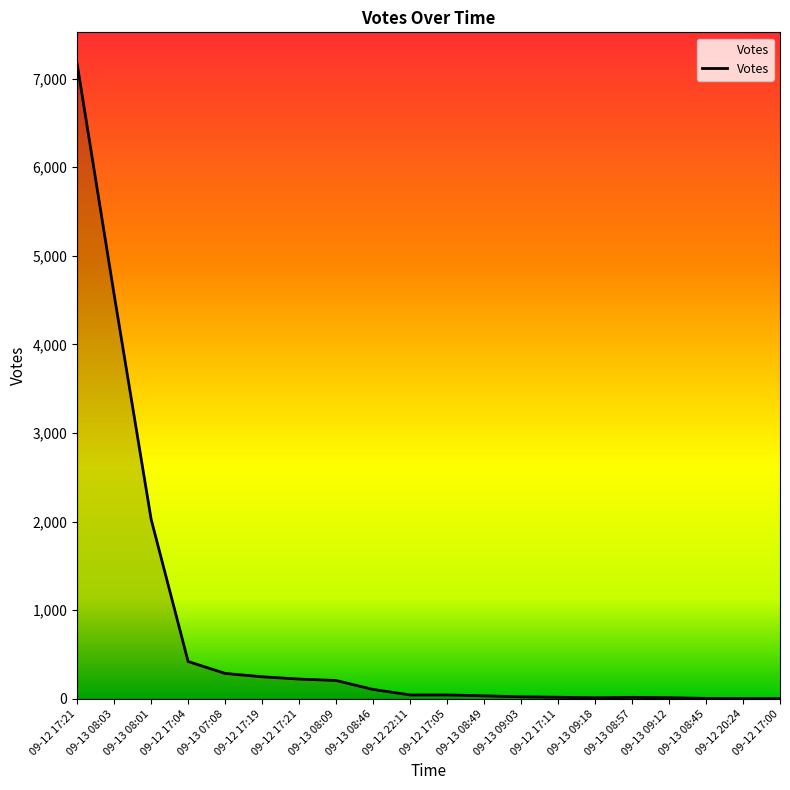

List the labels in order of value, largest first.

09-12 17:21, 09-13 08:03, 09-13 08:01, 09-12 17:04, 09-13 07:08, 09-12 17:19, 09-12 17:21, 09-13 08:09, 09-13 08:46, 09-12 22:11, 09-12 17:05, 09-13 08:49, 09-13 09:03, 09-12 17:11, 09-13 08:57, 09-13 09:12, 09-13 09:18, 09-13 08:45, 09-12 20:24, 09-12 17:00